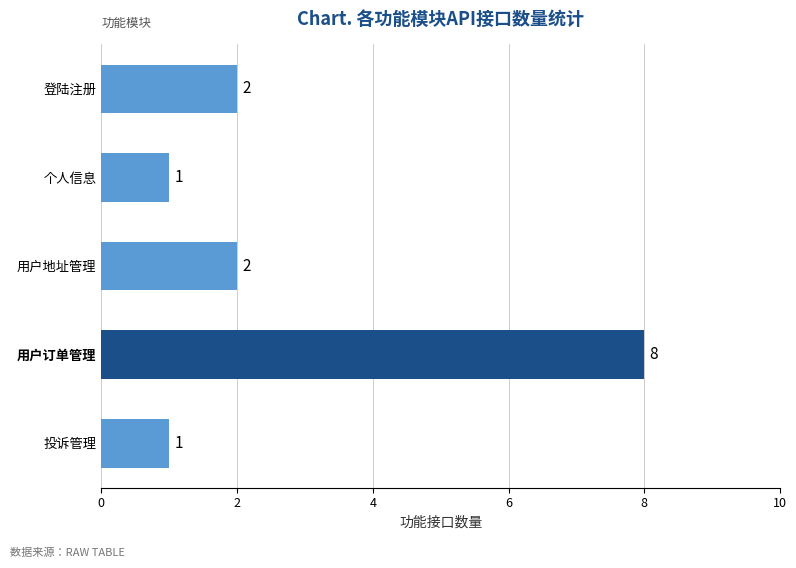

Is it true that the value at 用户订单管理 is 13?

False